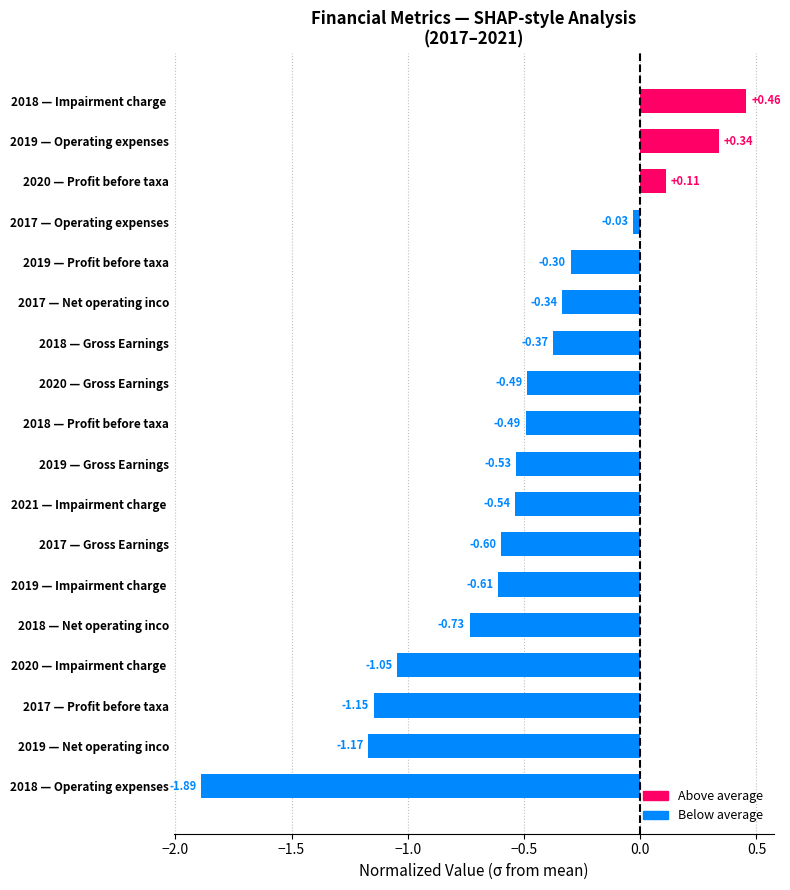

What is the sum of the values at 2020 — Impairment charge  and 2018 — Operating expenses?

-2.9